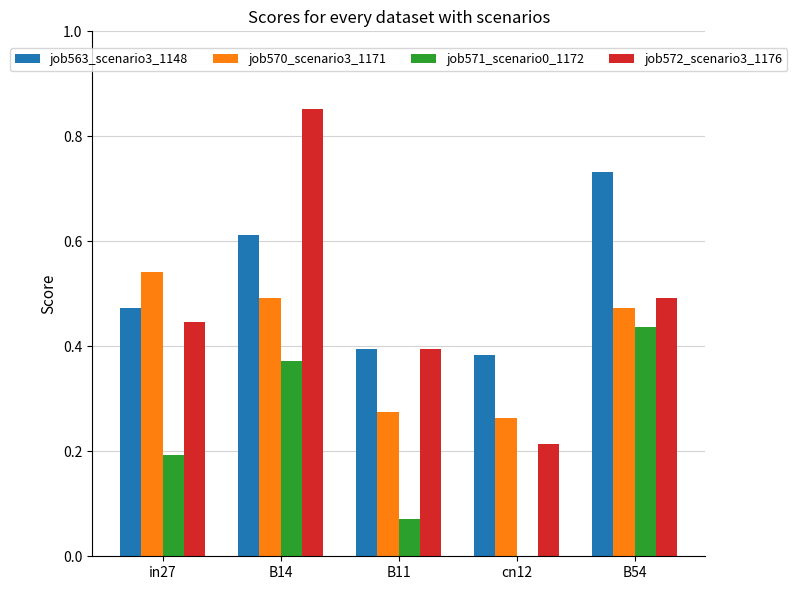

Is it true that job571_scenario0_1172 equals -0.2 at cn12?

False